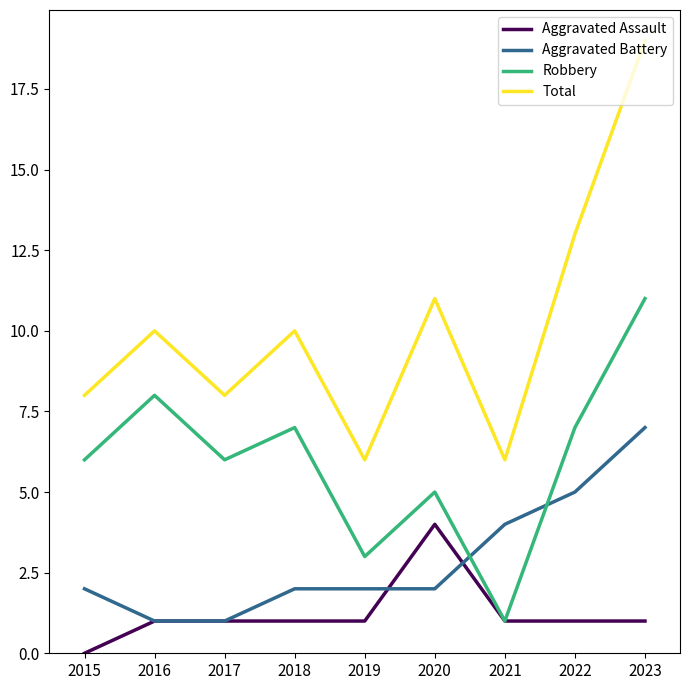

What is the sum of all Total values?

91